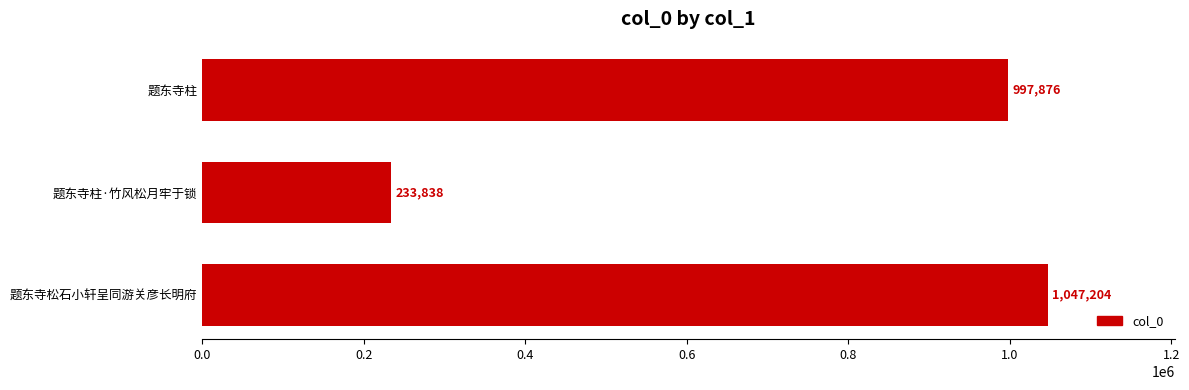

At which label is the value closest to 640521?

题东寺柱